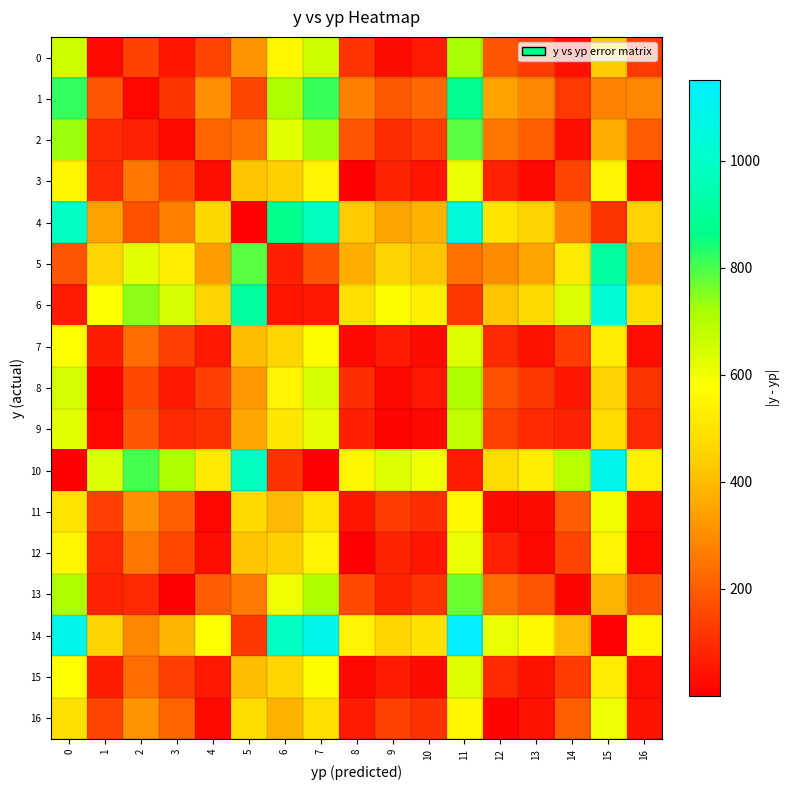

Between 9 and 14, which is larger?

14